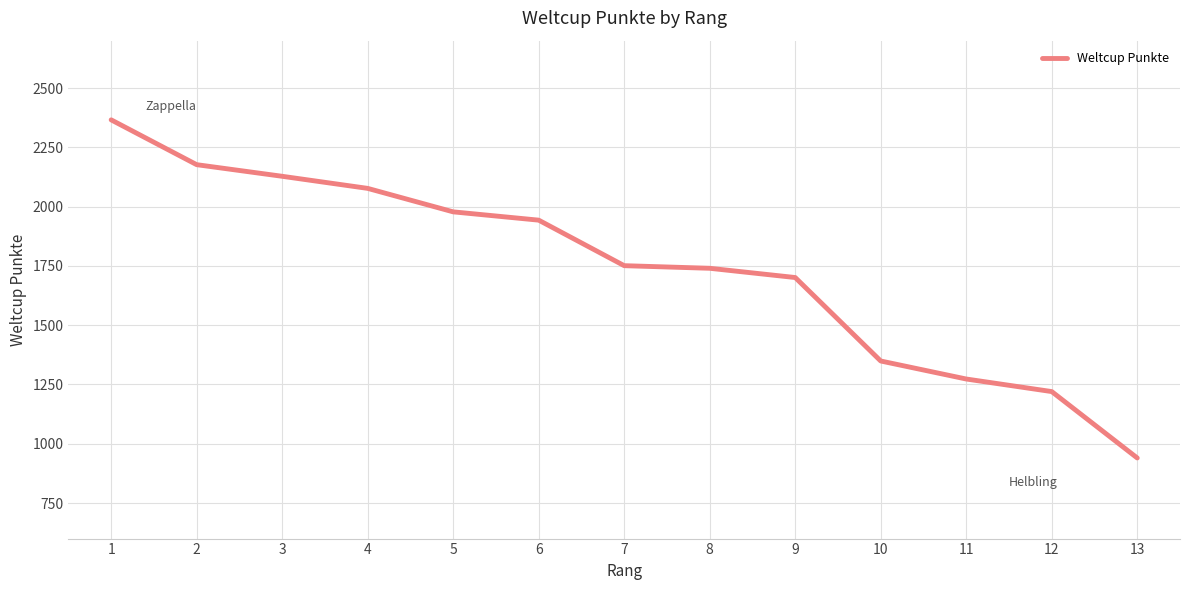

What is the difference between the values at 2 and 10?

828